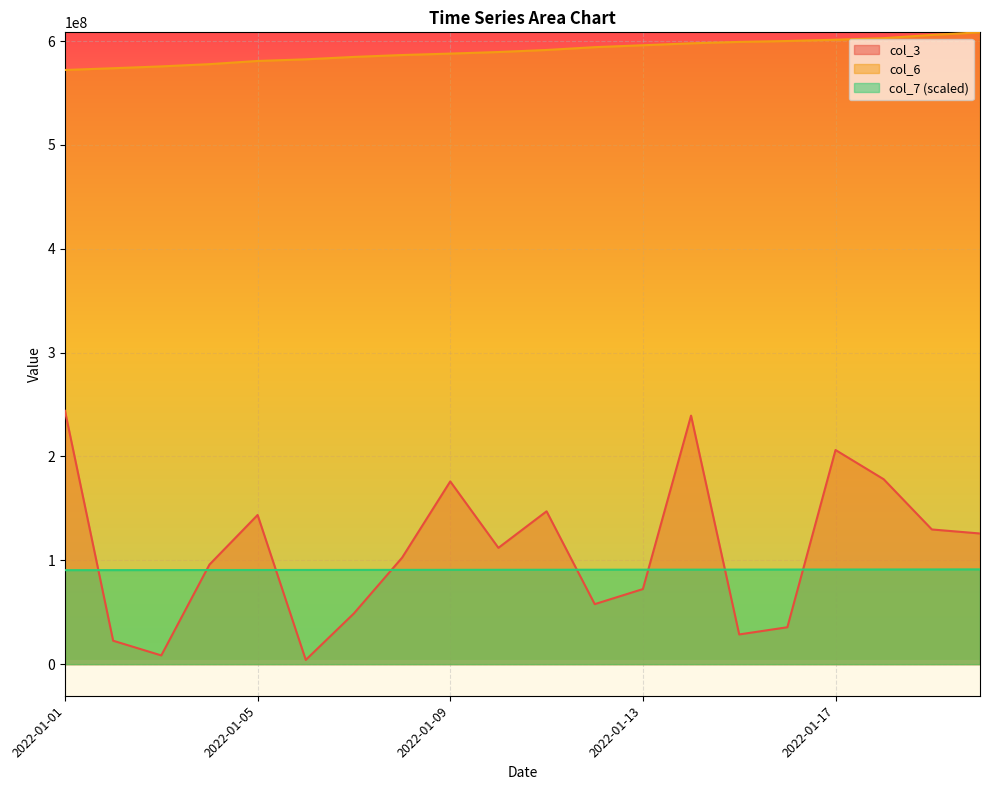

What is the smallest value displayed?

4088496.0